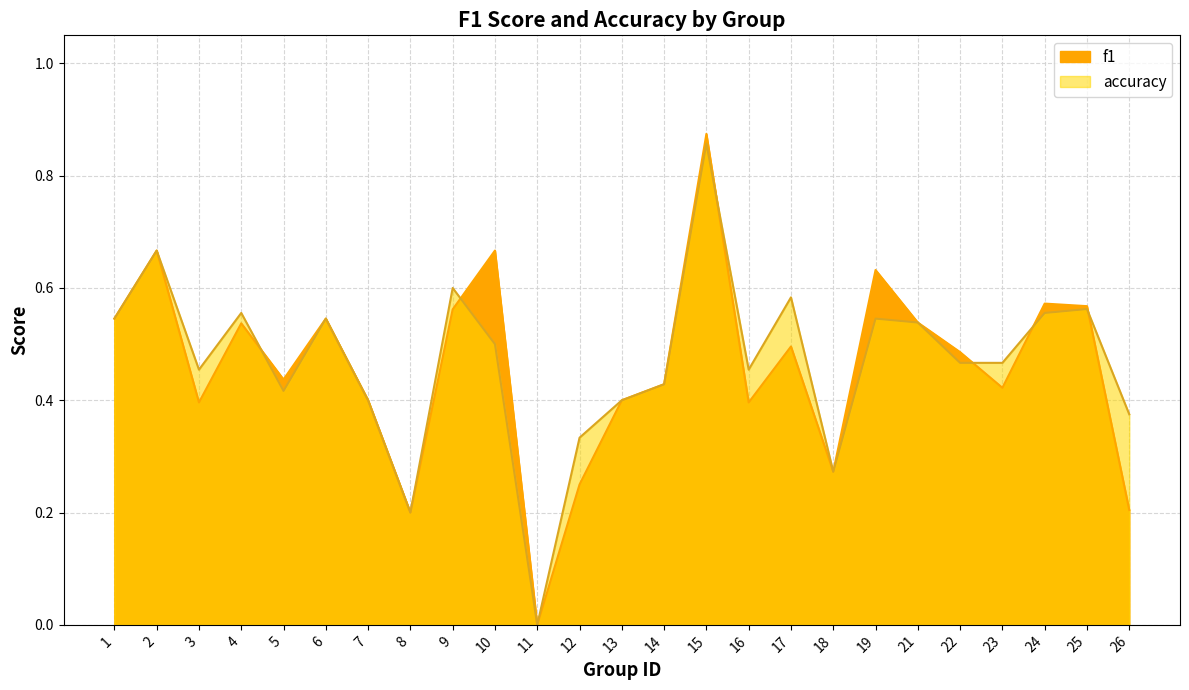

Does the chart have visible grid lines?

Yes